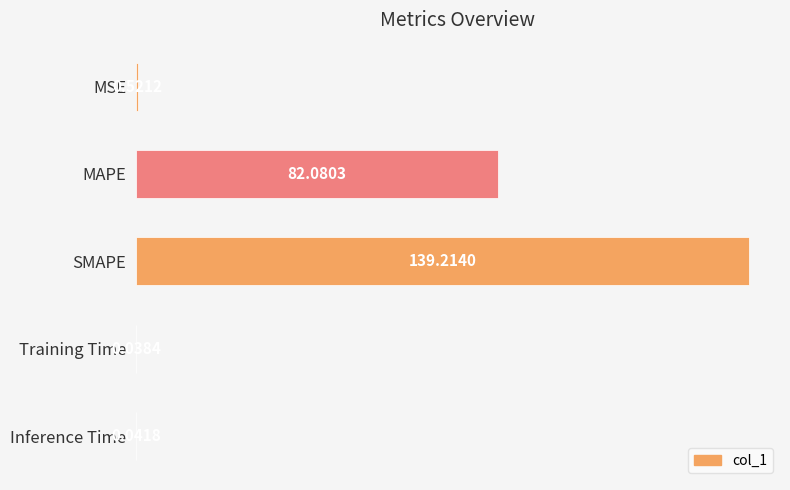

Where is the data nearest to the value 69?

MAPE